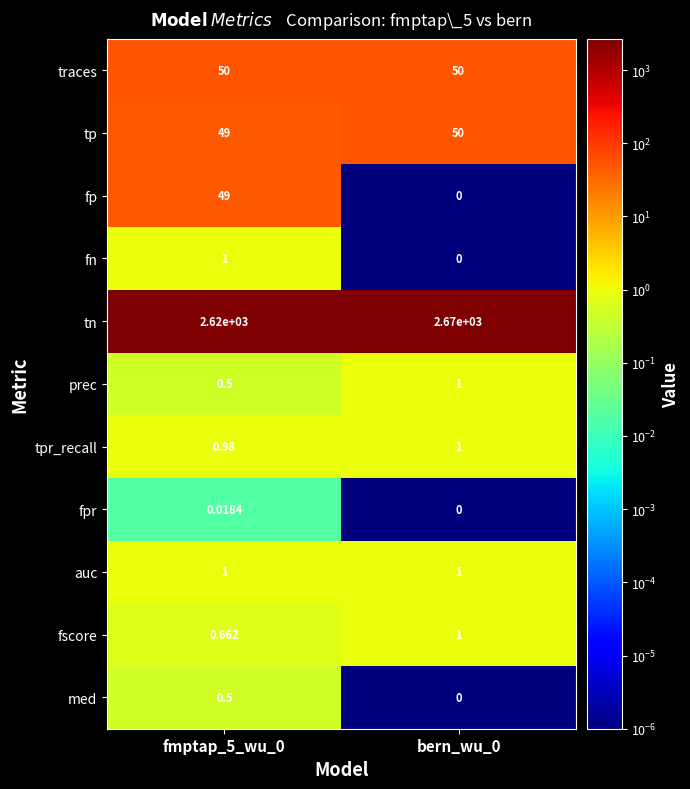

Which series has the largest range (max minus min)?

tn